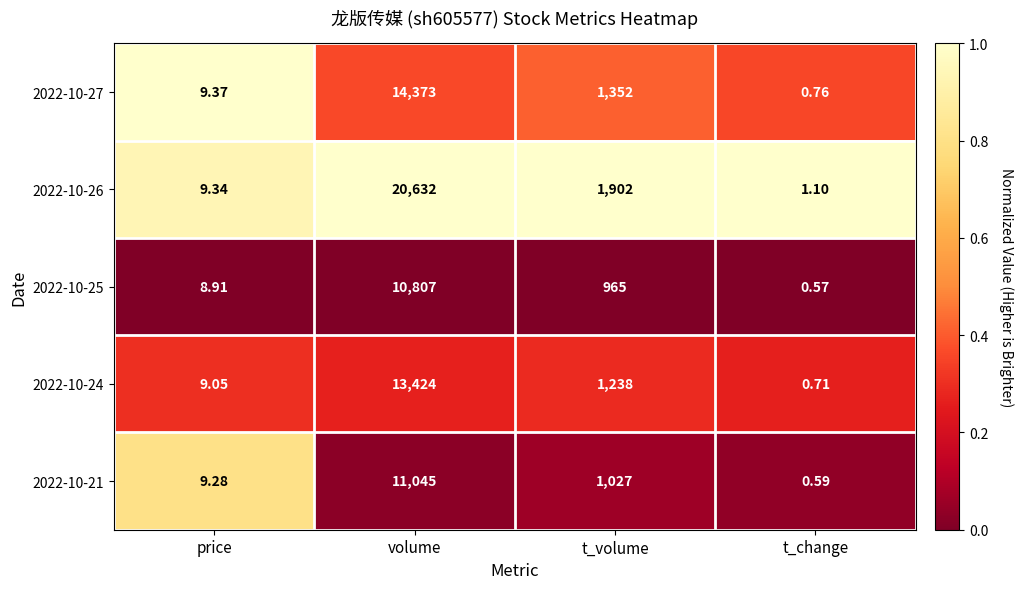

How many data points in 2022-10-25 are less than 965?

2